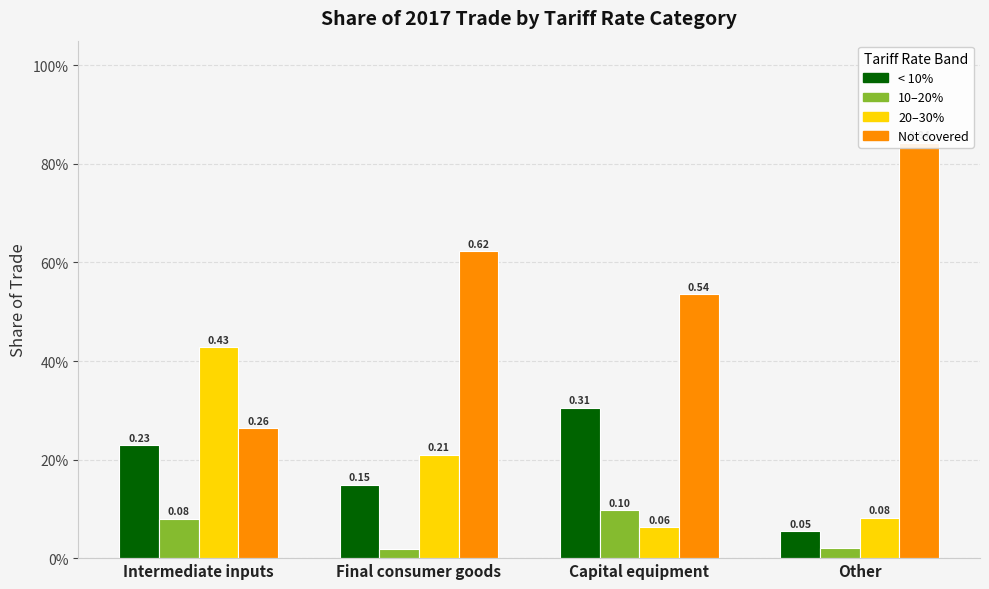

Is it true that share_20-30 equals 0.0 at Capital equipment?

False